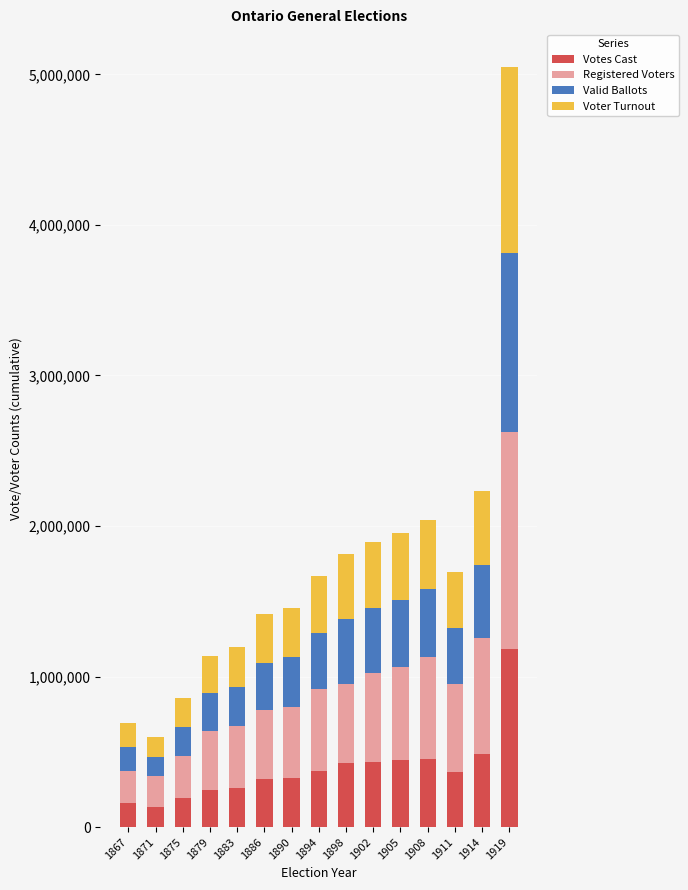

What is the maximum value for Votes Cast?

1183955